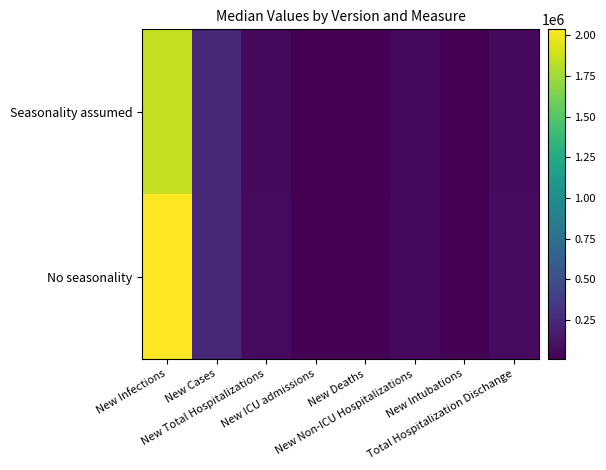

List the series in order of their overall mean, lowest first.

Seasonality assumed, No seasonality